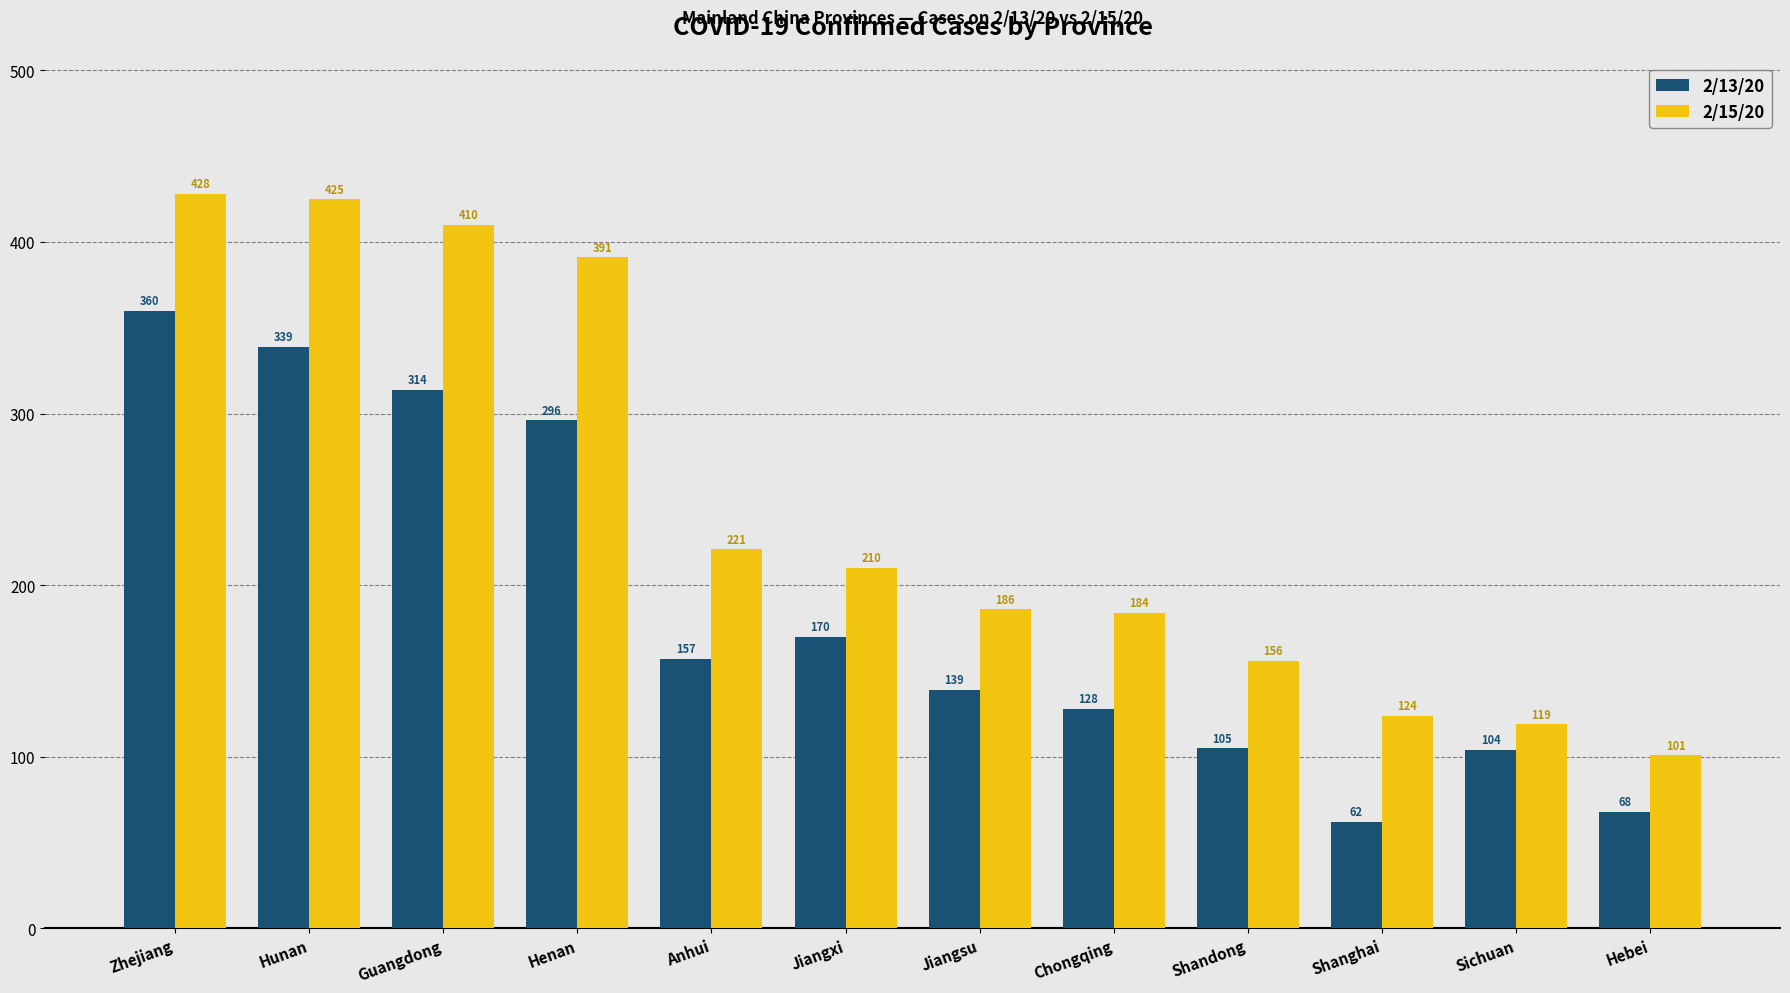

What is the difference between the maximum and minimum values in the 2/15/20 series?

327